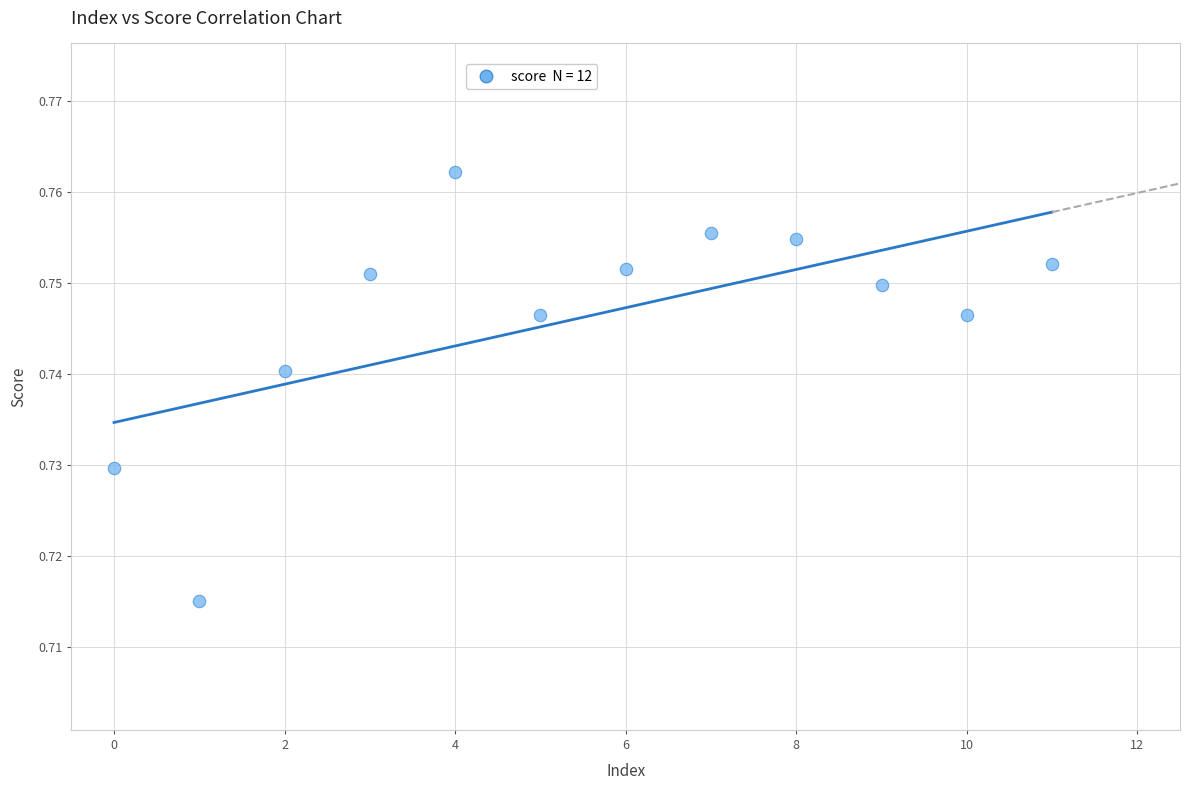

How many points are shown in the scatter plot?

12